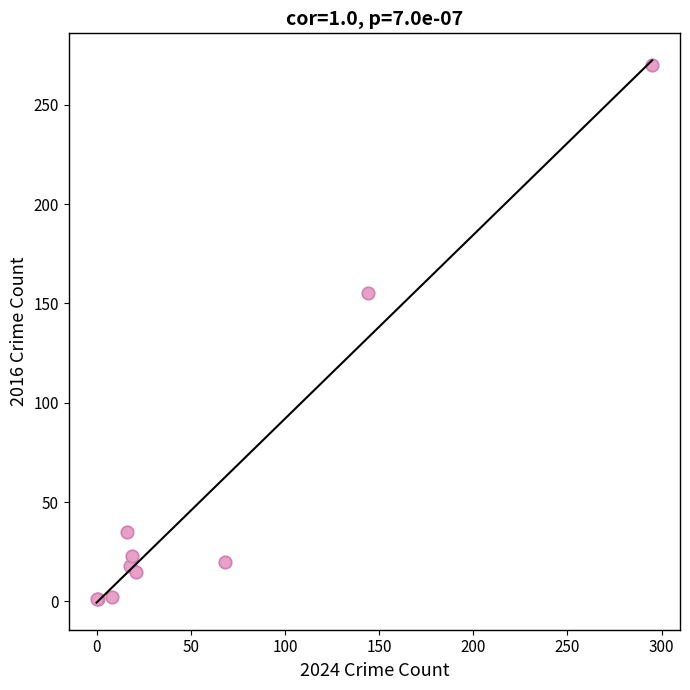

What Y value in the scatter plot is closest to 135?

155